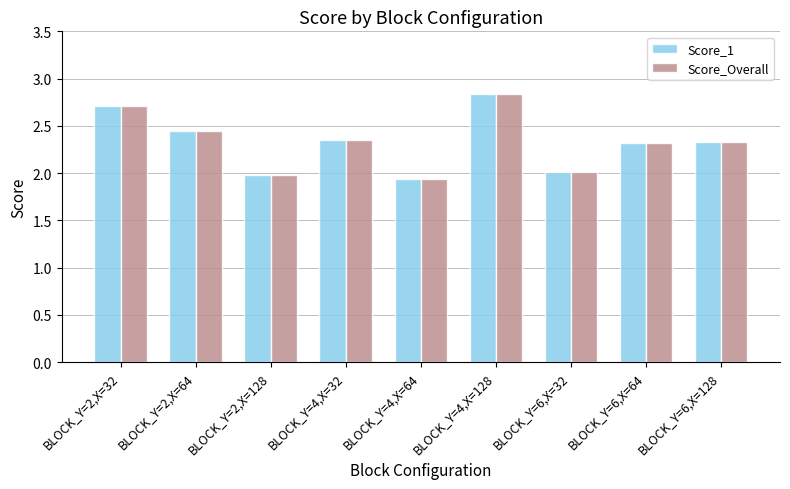

What is the difference between the maximum and second lowest values in the Score_1 series?

0.9